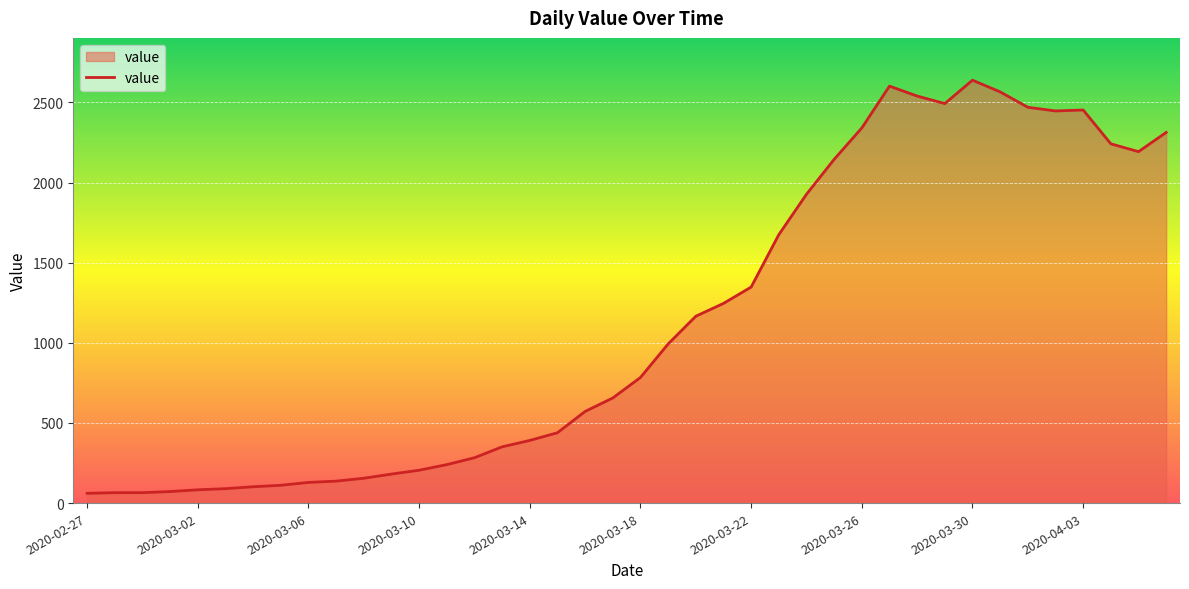

What is the difference between the maximum and minimum values?

2578